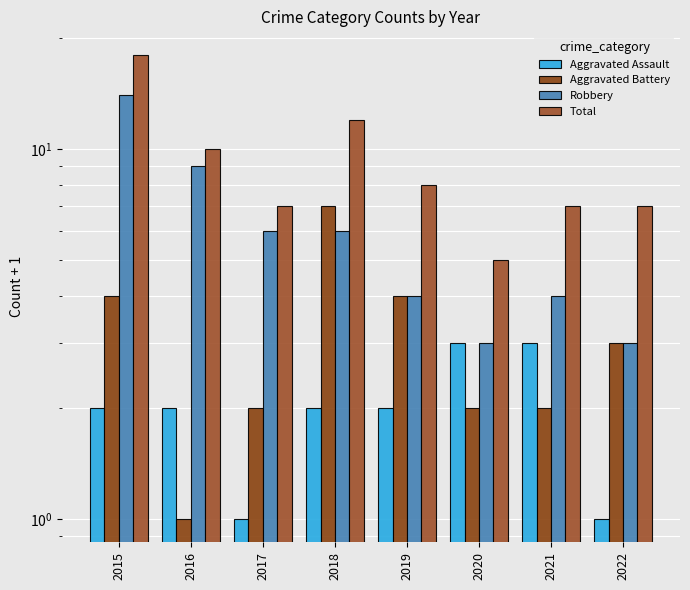

What is the sum of the Aggravated Assault values at 2020 and 2022?

4